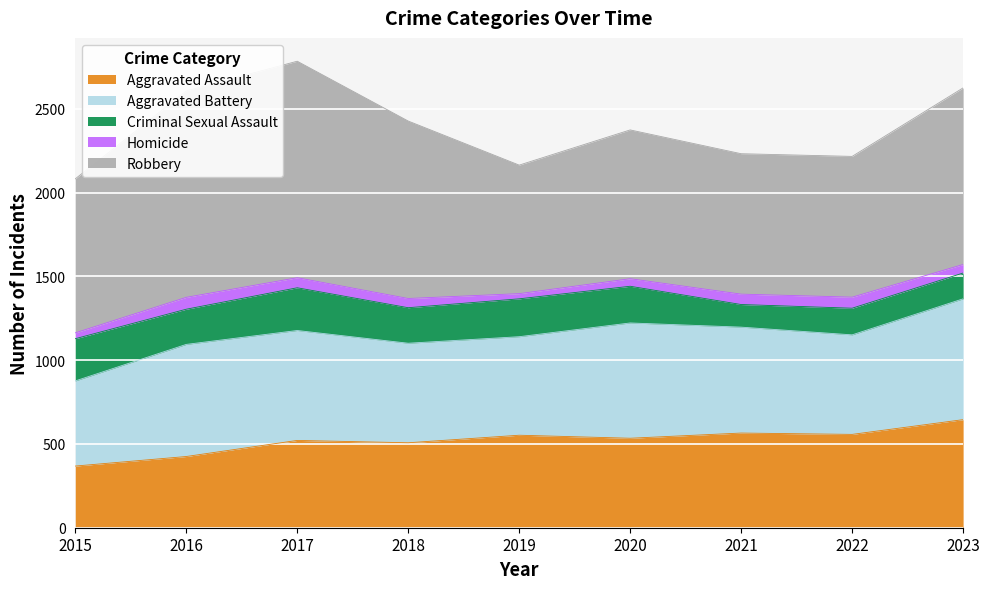

What is the minimum value for Aggravated Battery?

508